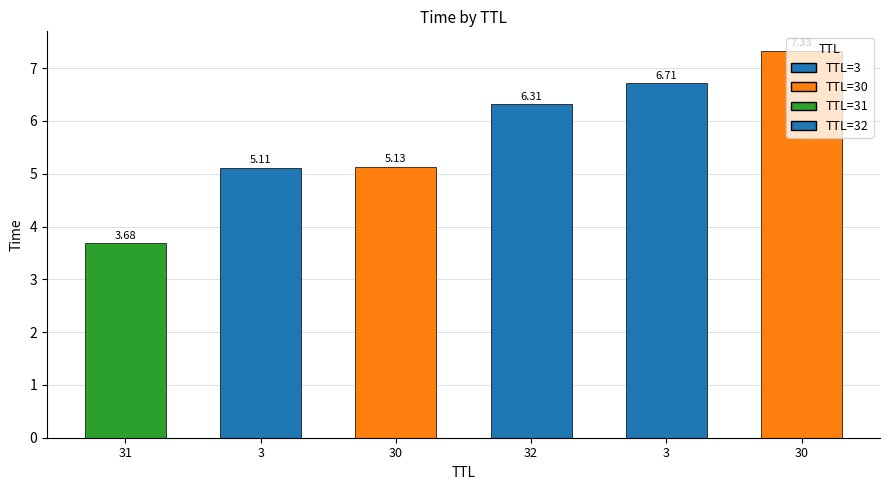

Rank the categories by value from lowest to highest.

31, 3, 30, 32, 3, 30